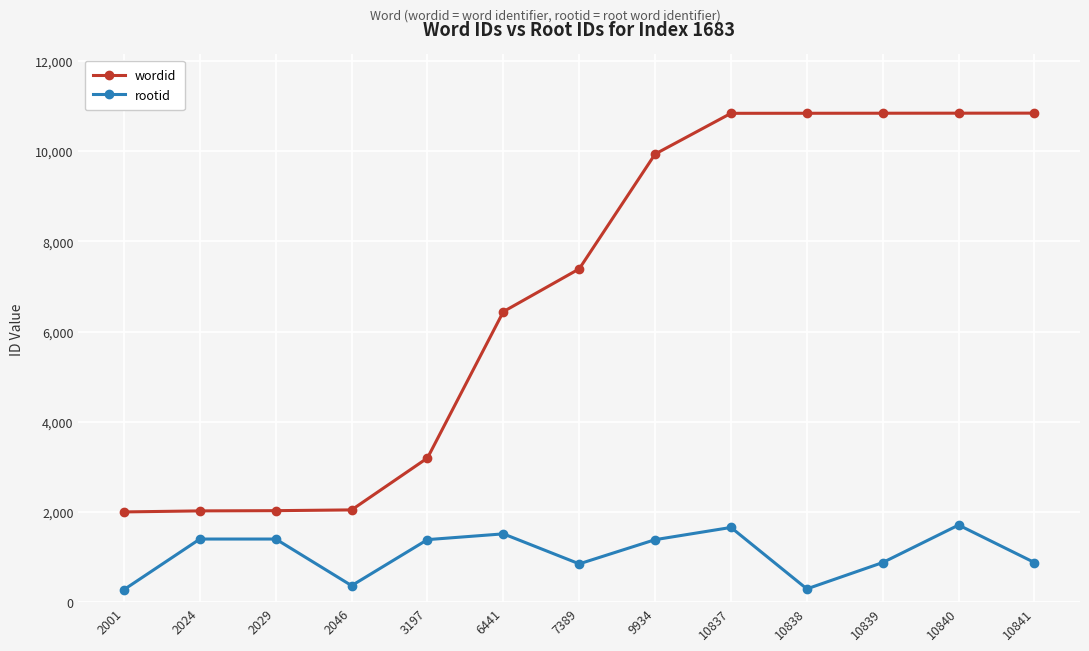

Rank the series by their maximum value, from highest to lowest.

wordid, rootid